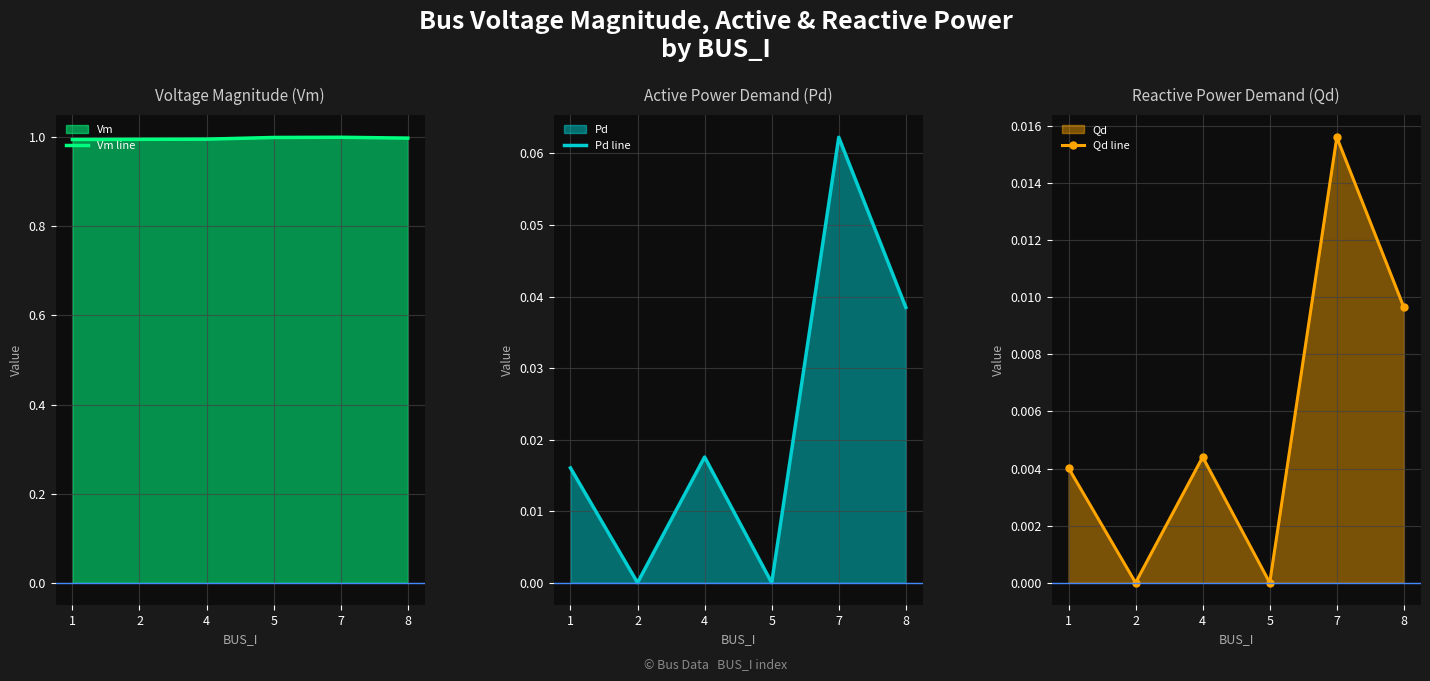

The value of Pd line at 5 is 0.0. True or false?

True